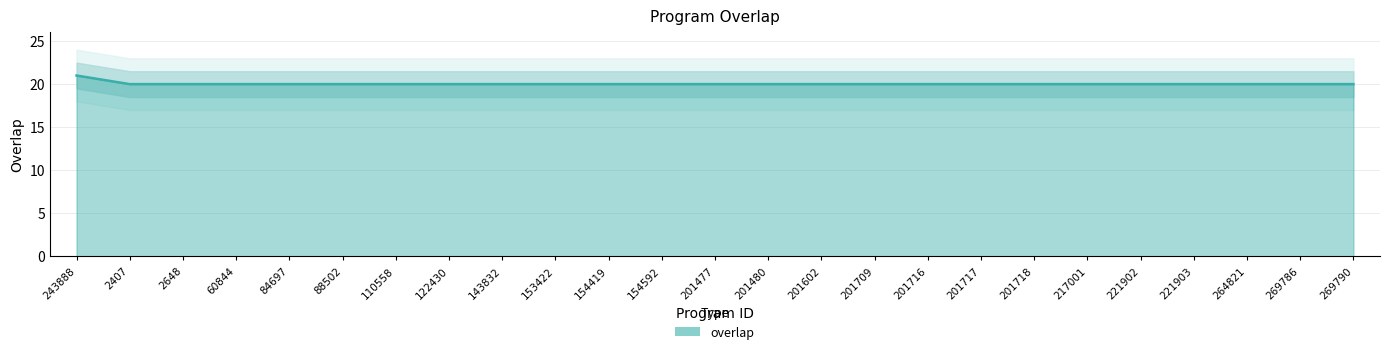

List the labels in order of value, largest first.

243888, 2407, 2648, 60844, 84697, 88502, 110558, 122430, 143832, 153422, 154419, 154592, 201477, 201480, 201602, 201709, 201716, 201717, 201718, 217001, 221902, 221903, 264821, 269786, 269790